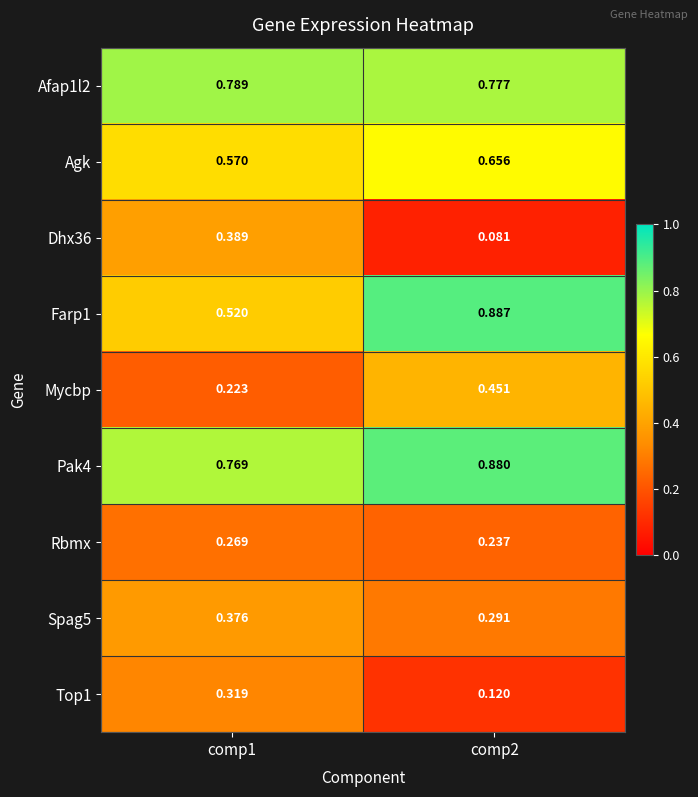

Is the value of Afap1l2 at comp1 greater than the value of Agk at comp1?

Yes